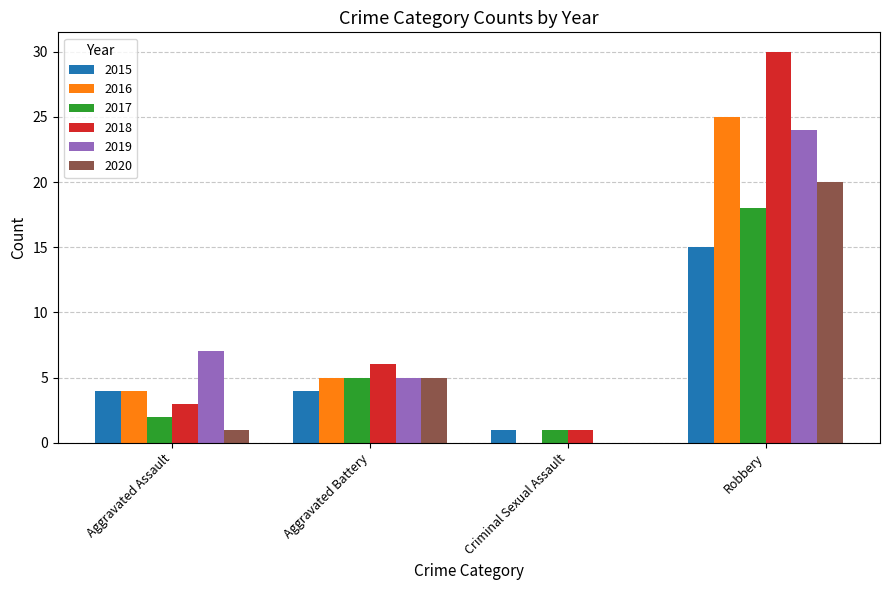

How many categories are shown in the chart?

4